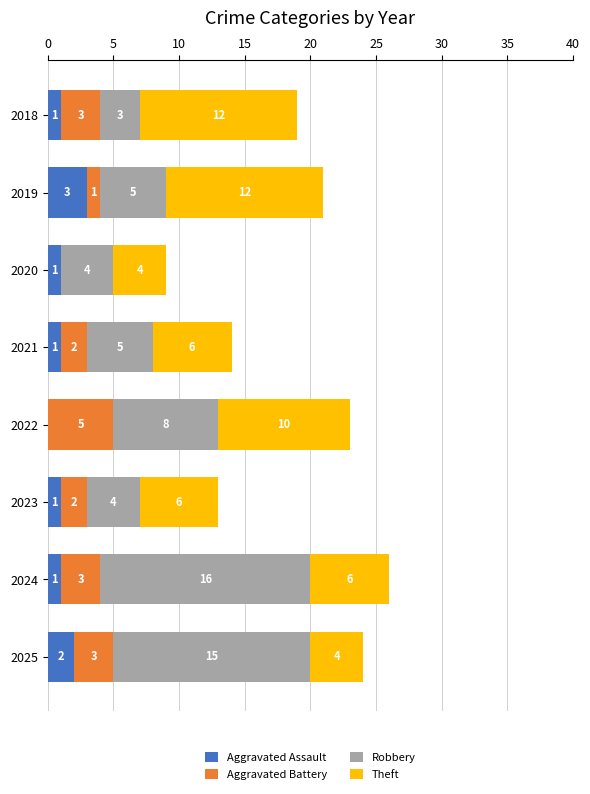

At which category is the sum across all series the highest?

2024